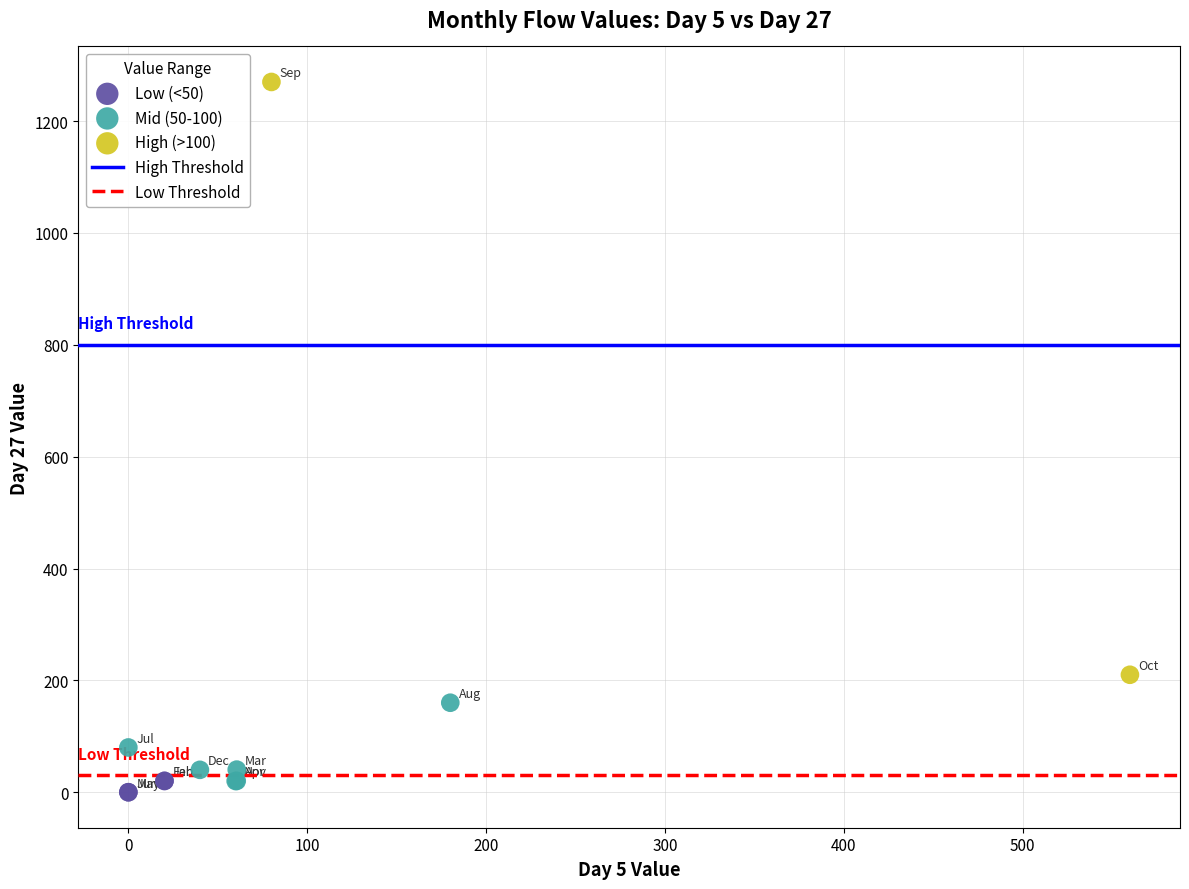

Which series has the widest spread of Y values?

High (>100)